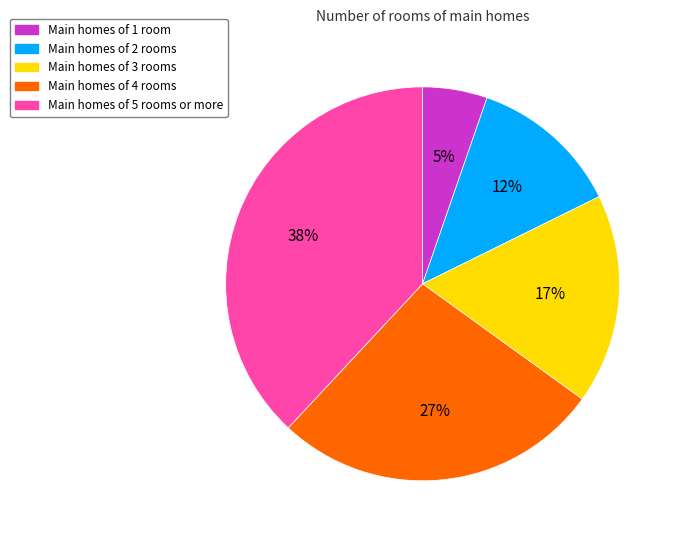

Is there a majority slice in this chart?

No